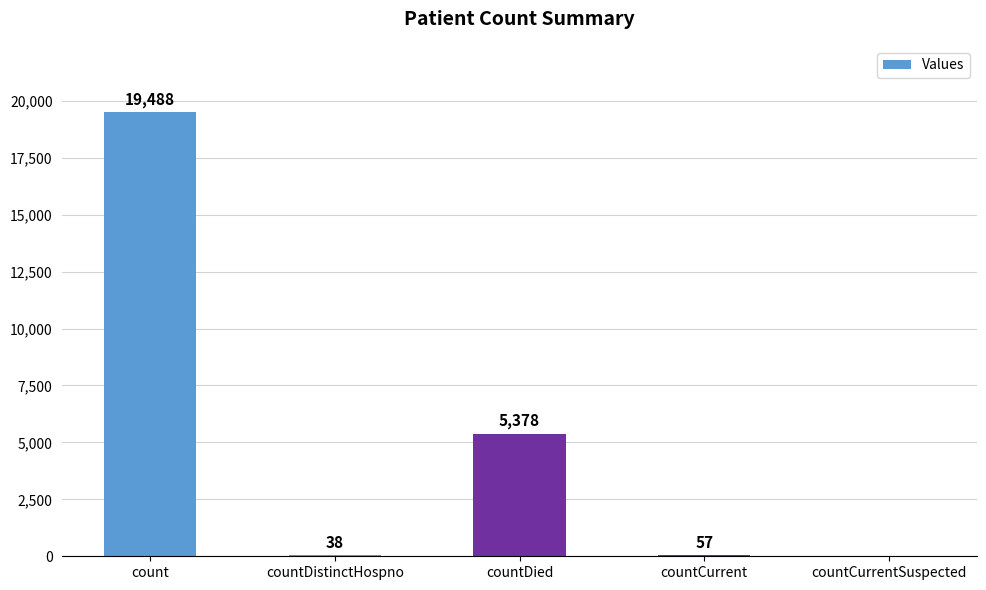

What is the average value?

4992